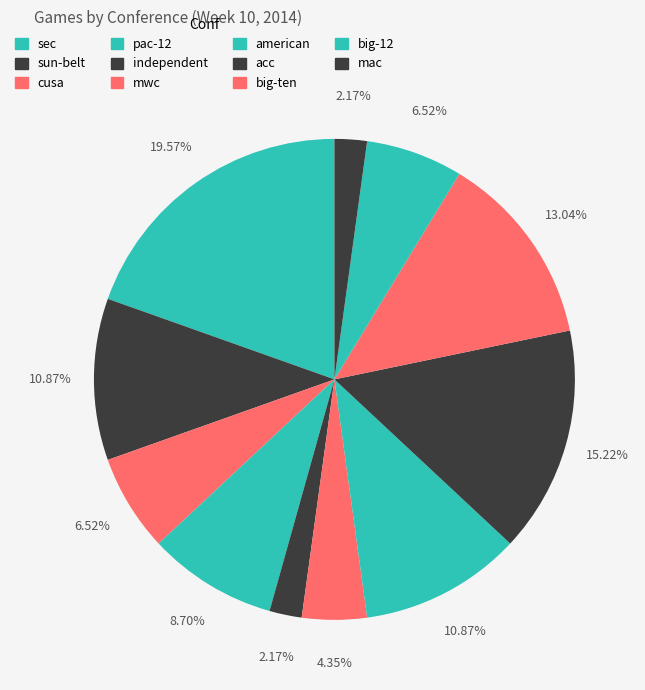

What is the change in value from sun-belt to independent?

-4